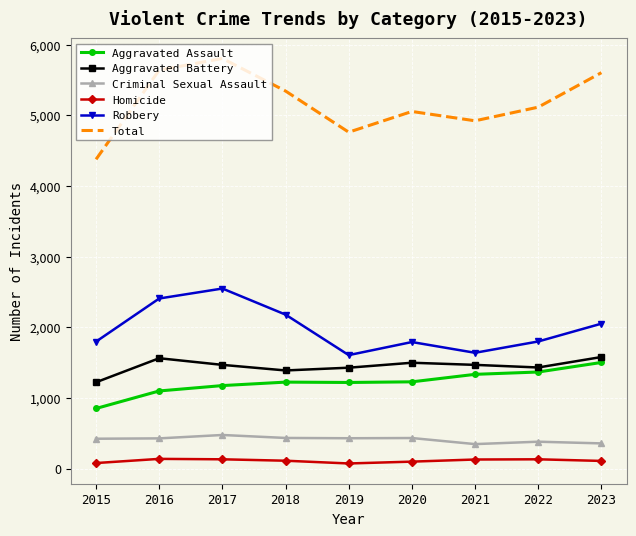

Where does the Robbery series first go above 1800?

2016